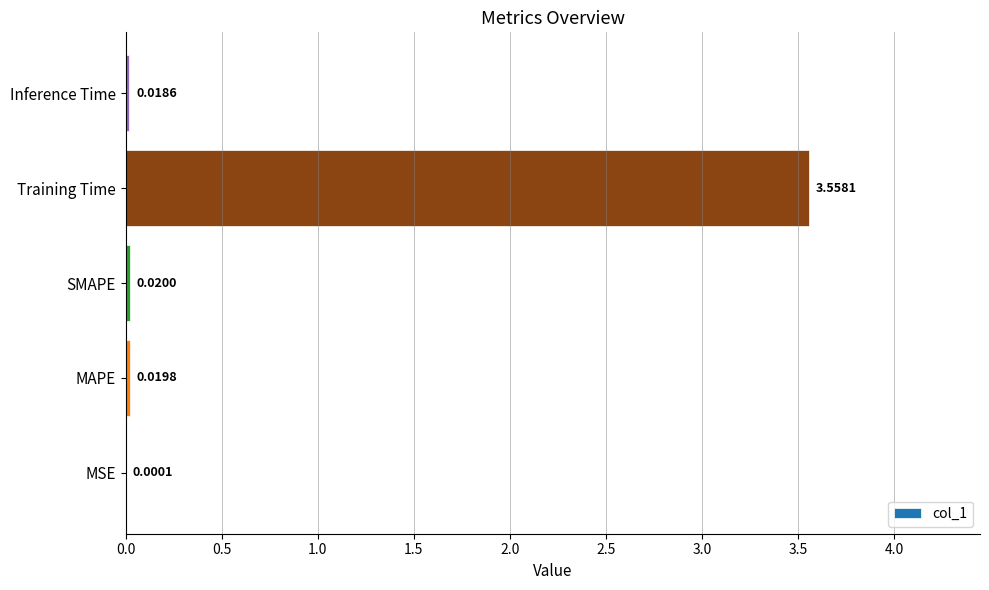

What is the average value?

0.7